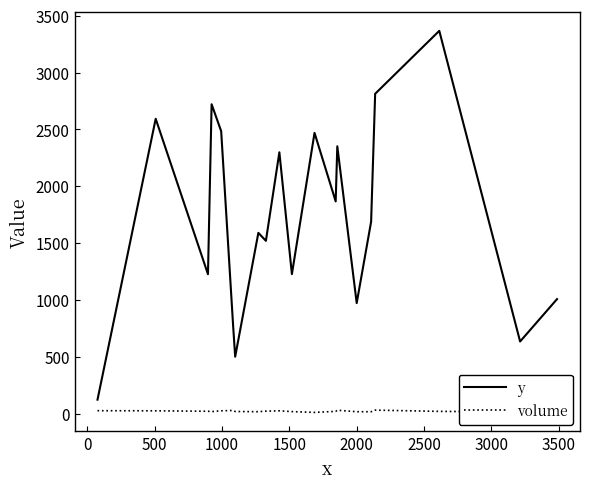

What is the minimum value for y?

122